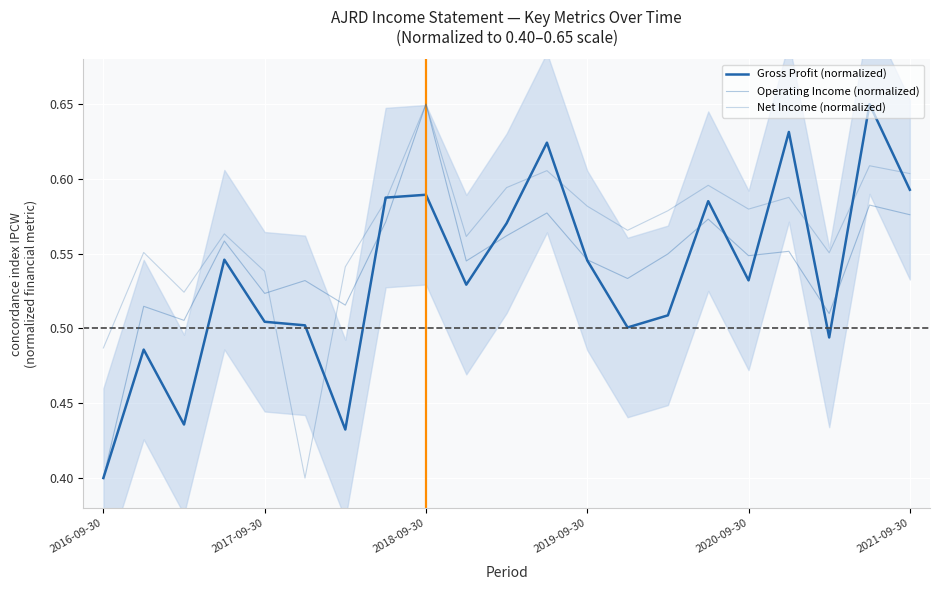

List the series in order of their overall mean, highest first.

Net Income (normalized), Operating Income (normalized), Gross Profit (normalized)